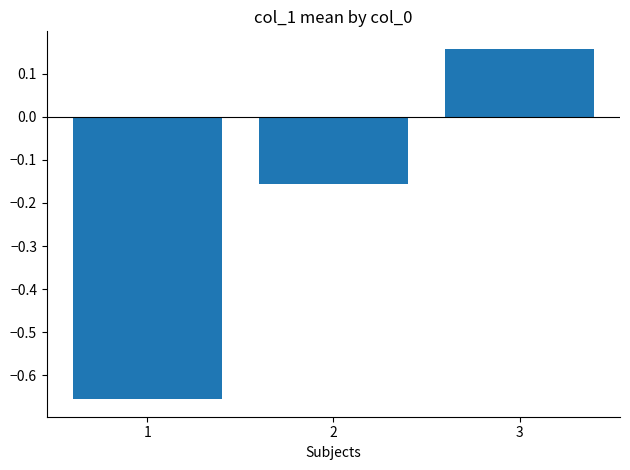

Between 3 and 2, which is larger?

3